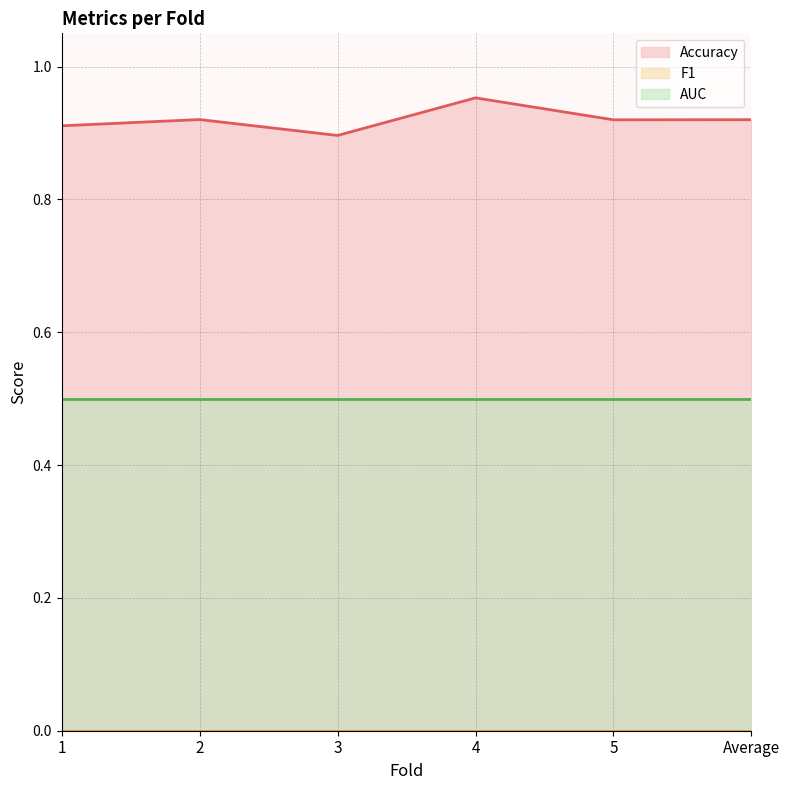

Which series has the largest total across all categories?

Accuracy